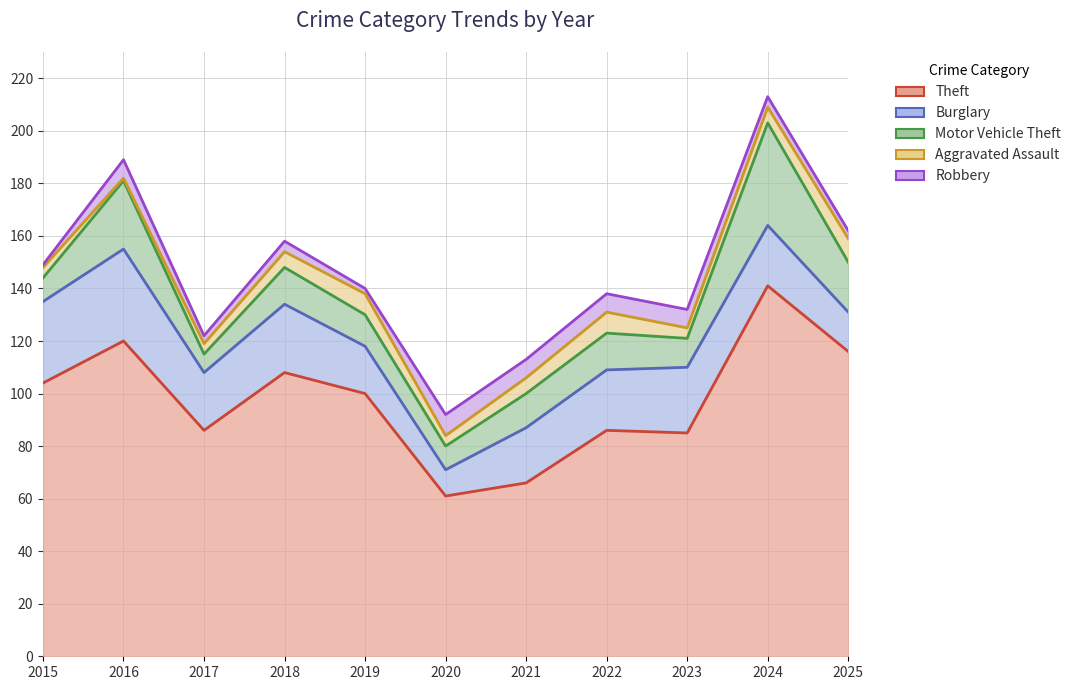

How many interior local valleys does the Aggravated Assault series have?

3